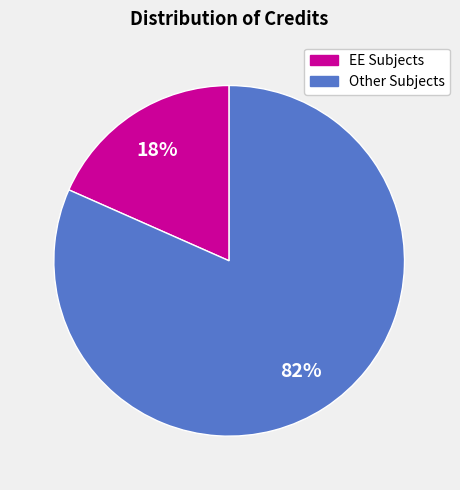

To the nearest percent, what percentage of the pie is Other Subjects?

82%